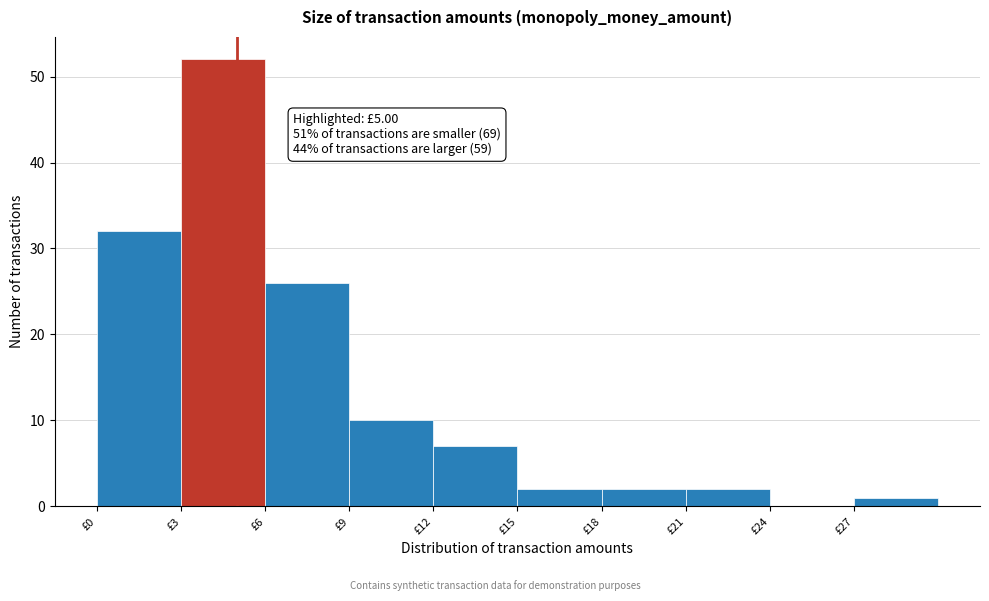

Over which range of the x-axis is the bar tallest?

3 to 6